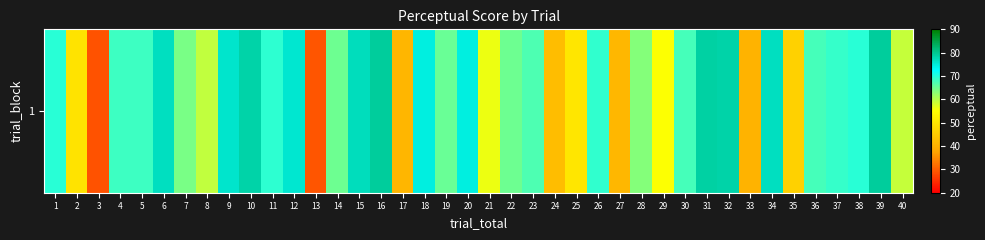

Rank the categories by value from lowest to highest.

3, 13, 33, 17, 27, 24, 35, 2, 25, 29, 21, 40, 8, 28, 7, 14, 22, 19, 23, 30, 36, 5, 4, 37, 26, 11, 38, 1, 20, 18, 12, 9, 6, 34, 15, 10, 32, 31, 16, 39